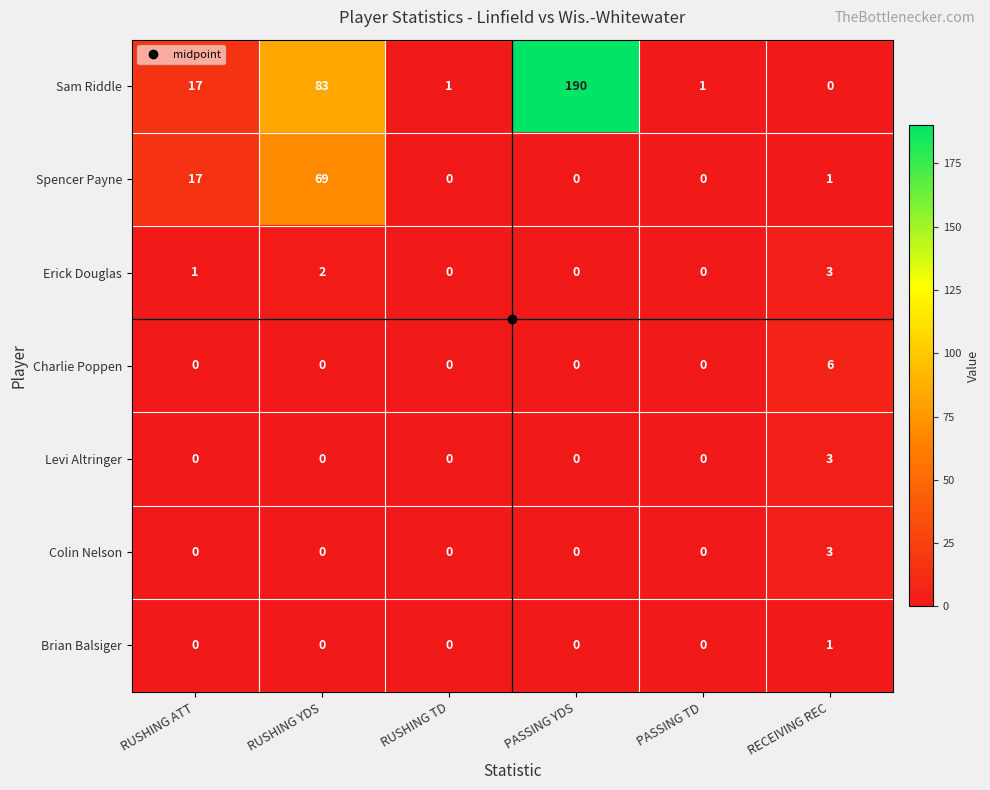

What is the maximum value shown in the chart?

190